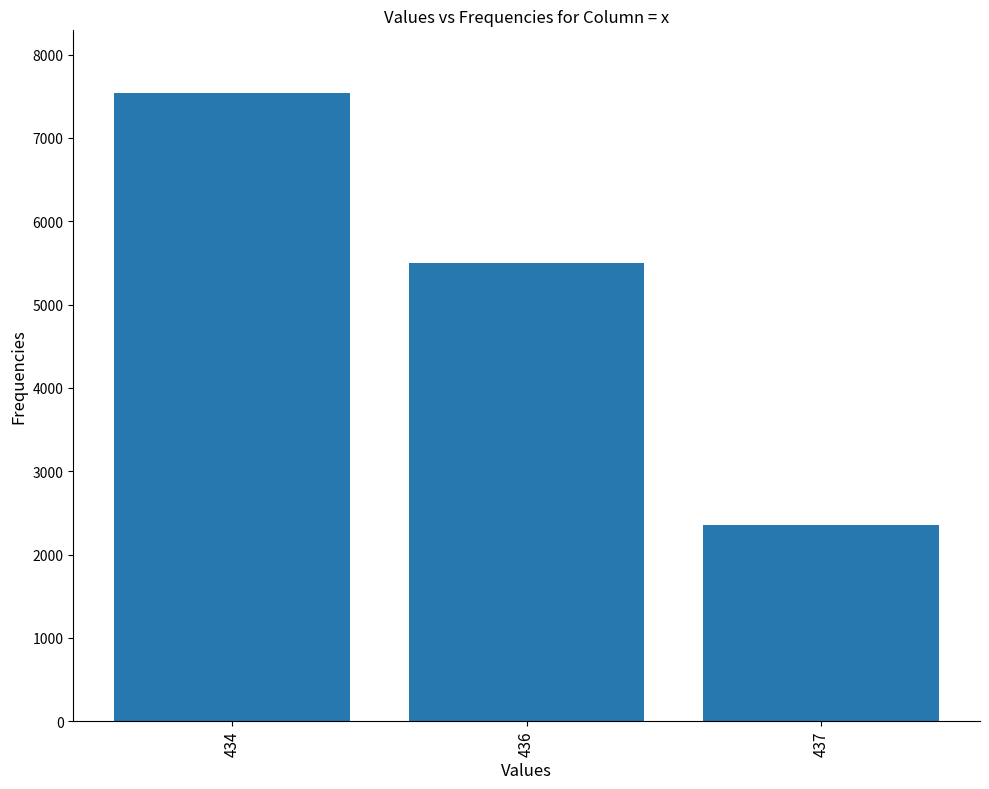

How many values are below 5502?

1